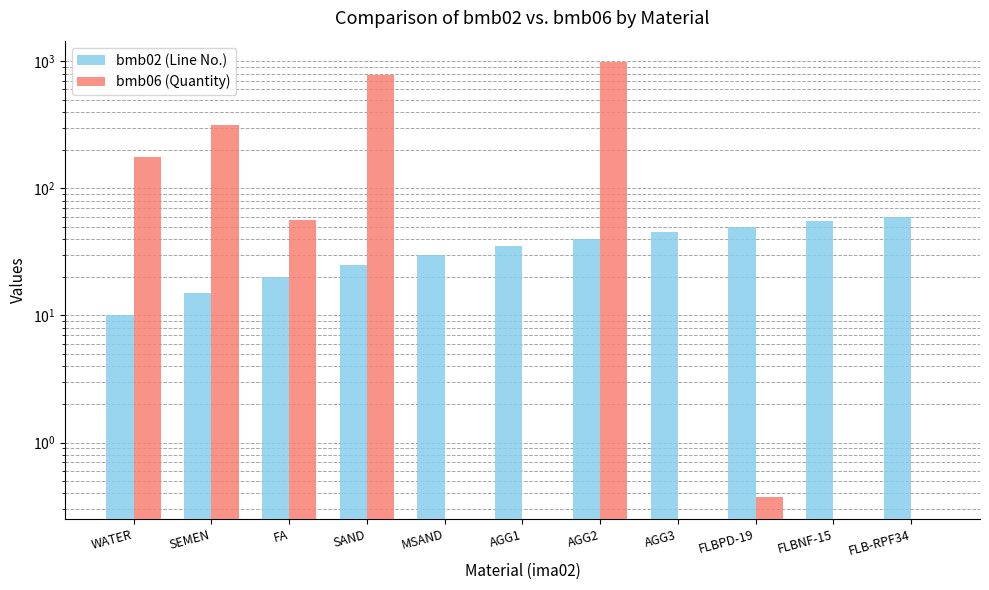

List the series in order of their peak value, highest first.

bmb06 (Quantity), bmb02 (Line No.)